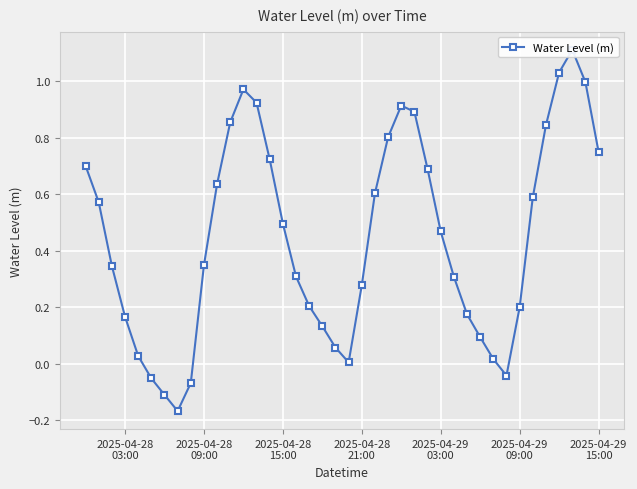

What is the difference between the maximum and minimum values?

1.3